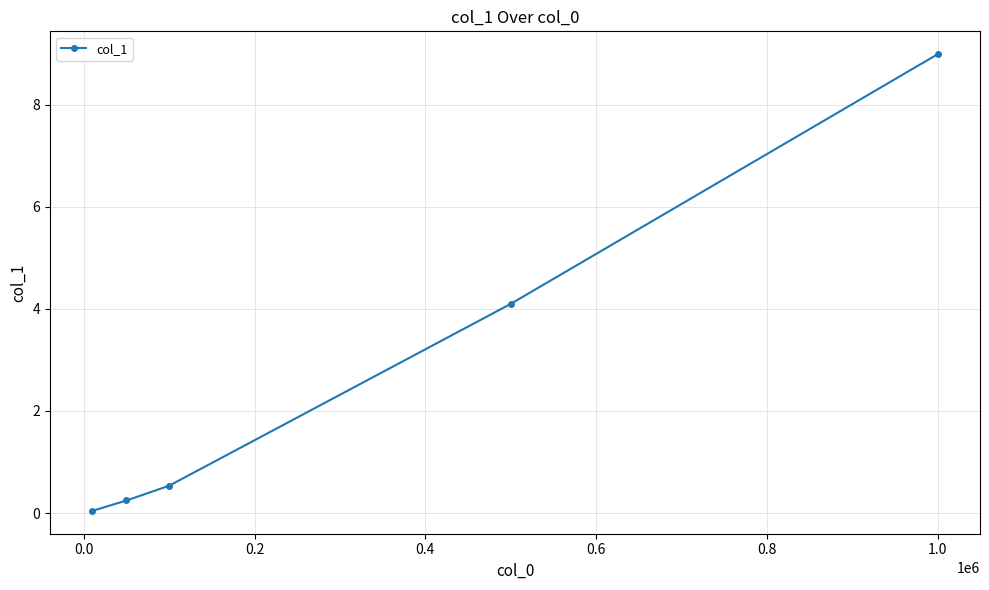

True or false: the data has more than 0 interior local peaks.

False